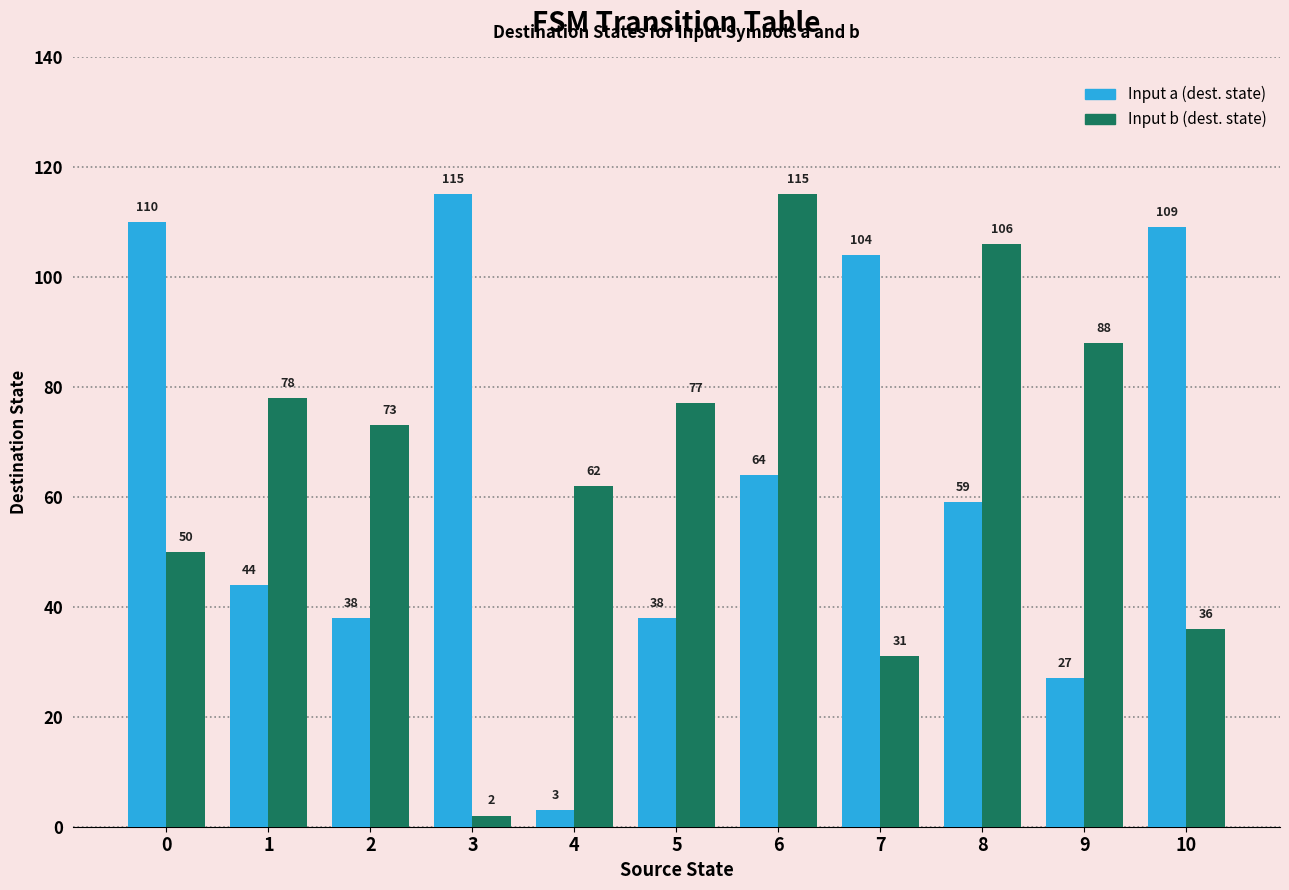

At which category is the sum across all series the highest?

6